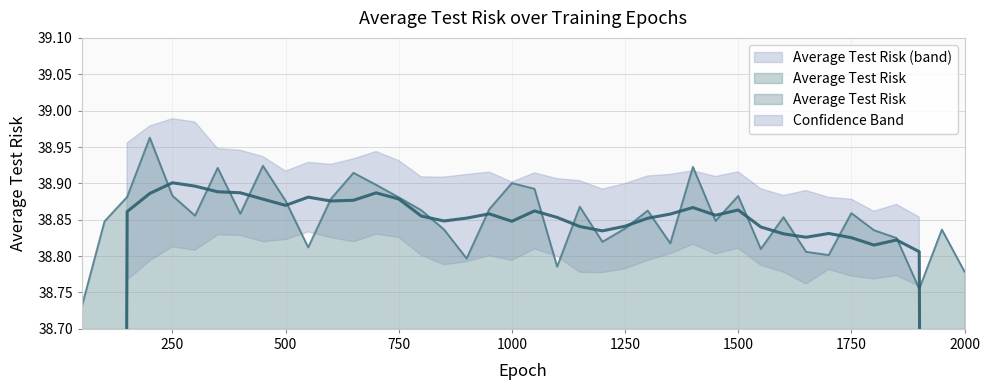

Which category has the highest value across all series?

200